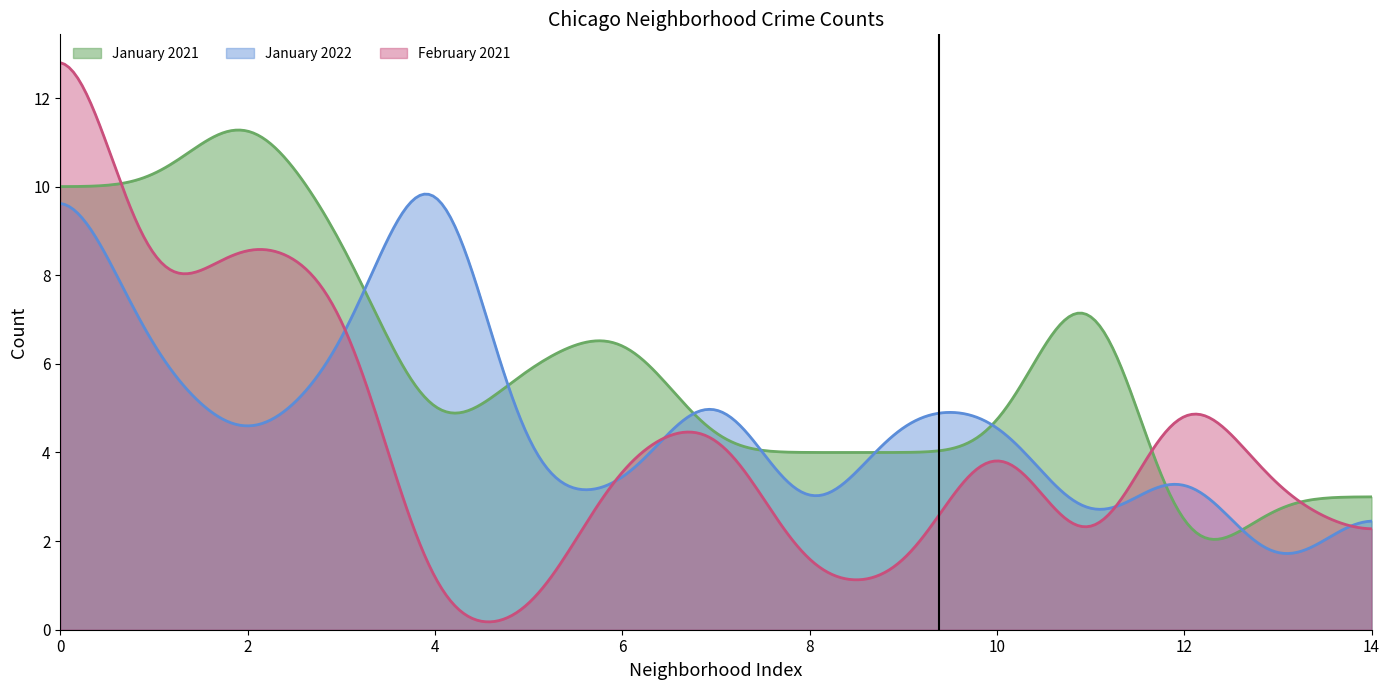

The value of February 2021 at 3 is 8. True or false?

True